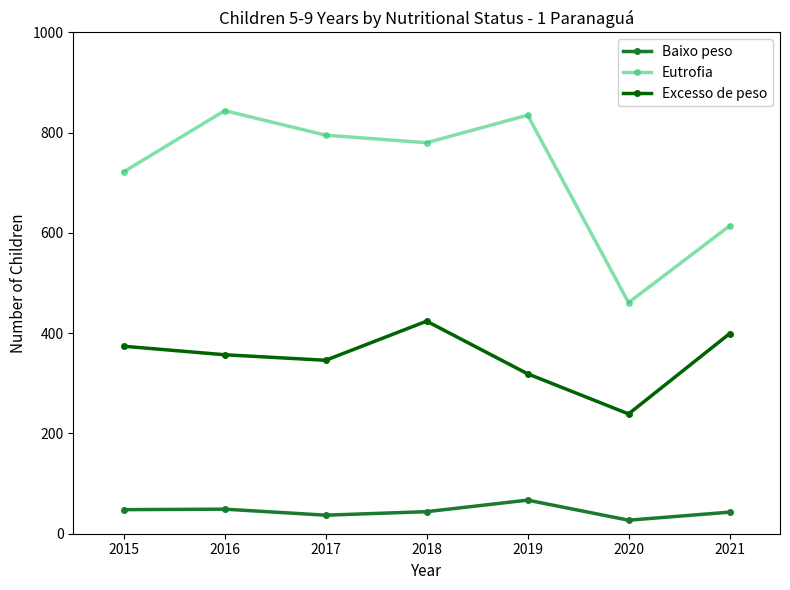

True or false: Excesso de peso and Baixo peso cross at least once.

False